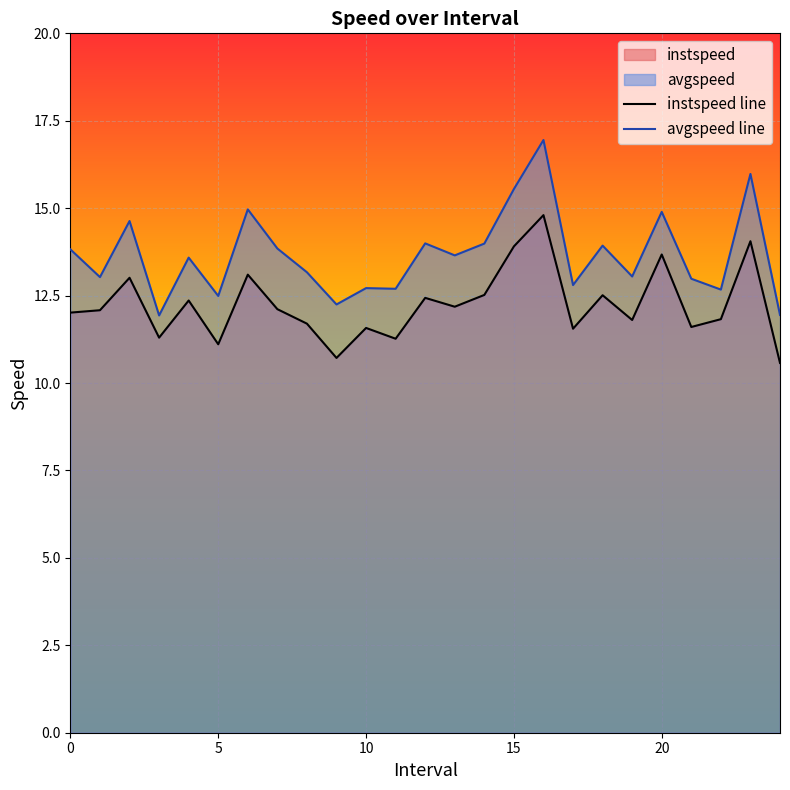

Which series has the largest range (max minus min)?

avgspeed line